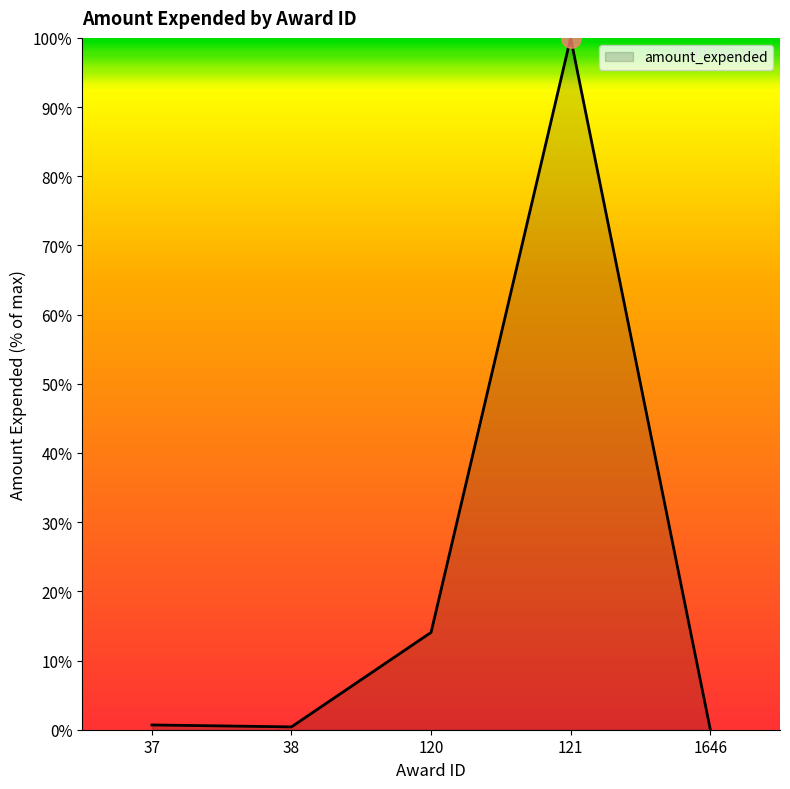

The value at 1646 is 0.1. True or false?

True